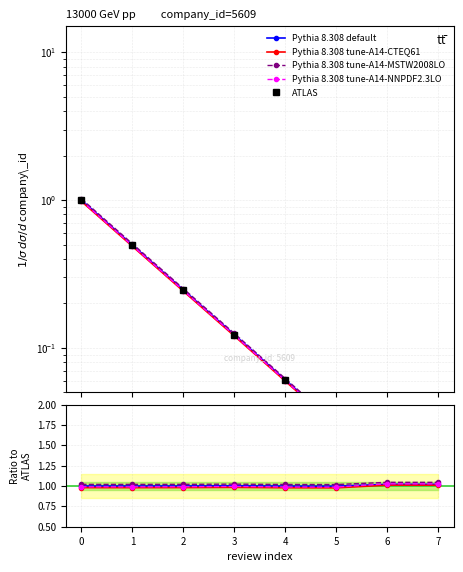

What is the maximum value shown in the chart?

1.0